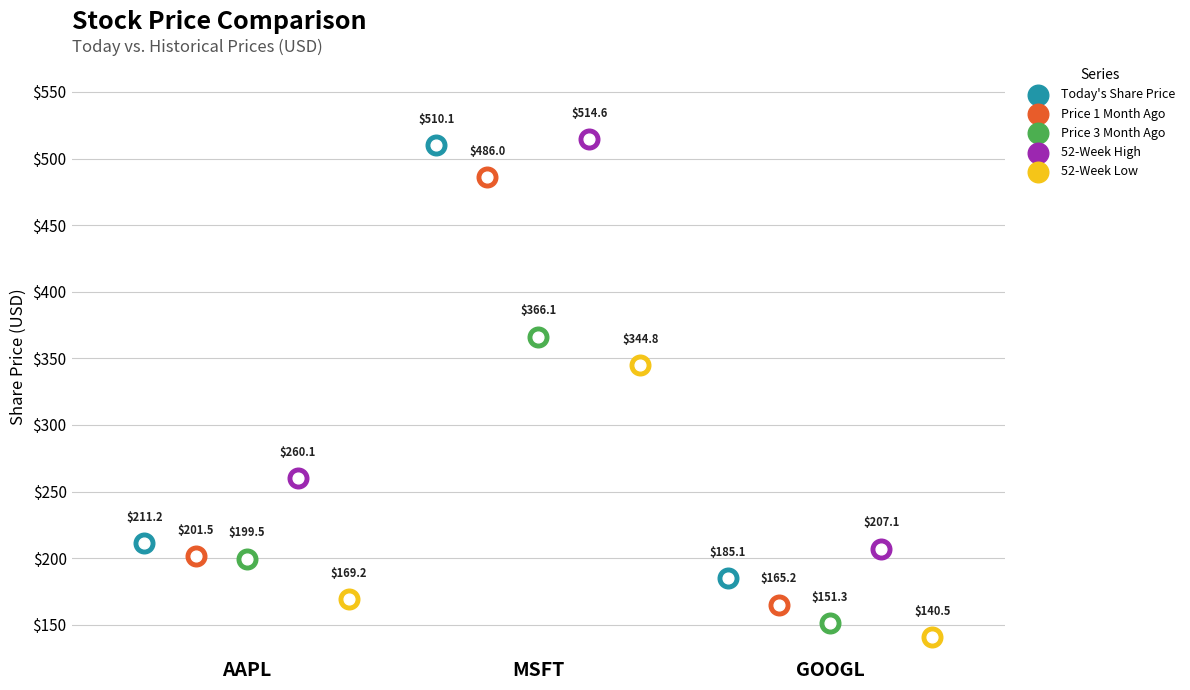

Which series has the widest spread of Y values?

Today's Share Price